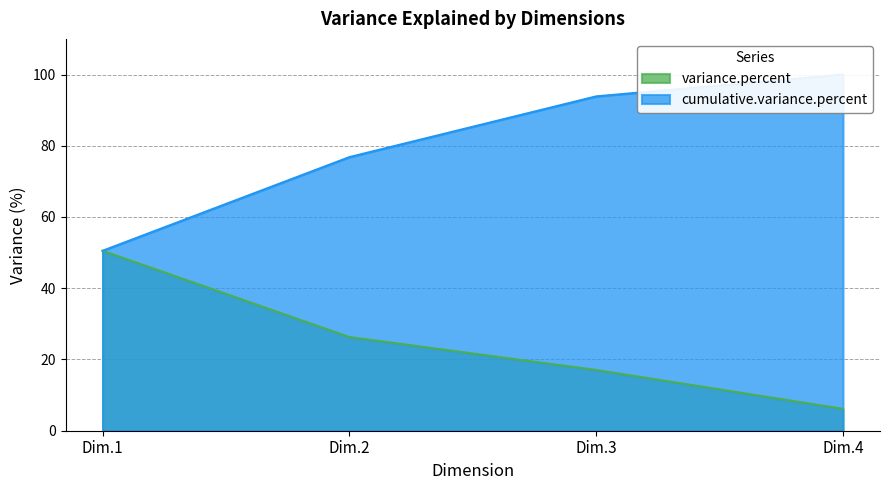

What is the sum of all variance.percent values?

100.0